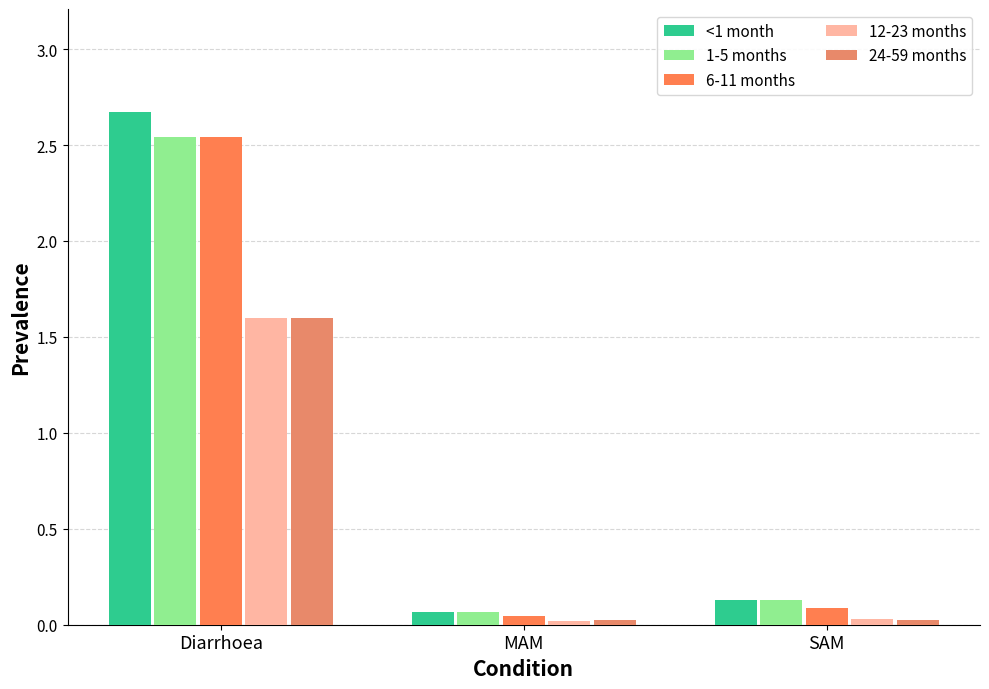

Reading left to right, what are all the values shown in this chart?

<1 month: Diarrhoea=2.7	MAM=0.1	SAM=0.1
1-5 months: Diarrhoea=2.5	MAM=0.1	SAM=0.1
6-11 months: Diarrhoea=2.5	MAM=0.0	SAM=0.1
12-23 months: Diarrhoea=1.6	MAM=0.0	SAM=0.0
24-59 months: Diarrhoea=1.6	MAM=0.0	SAM=0.0